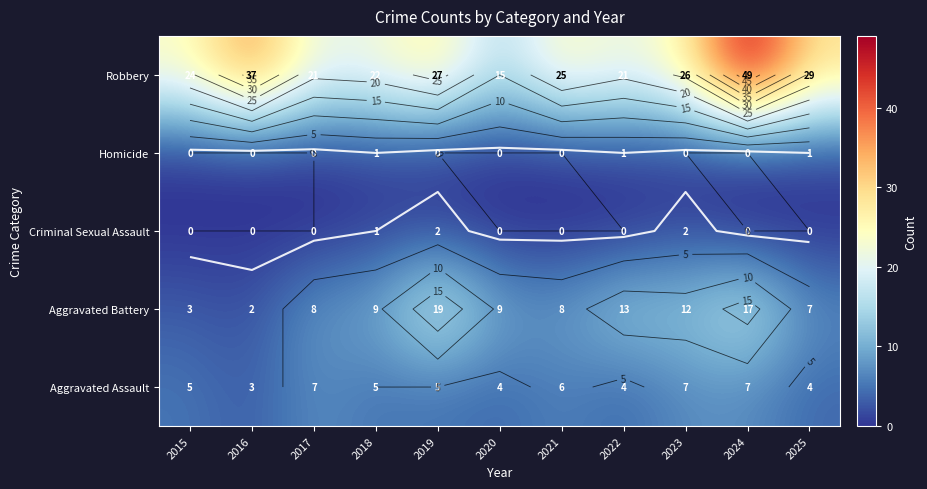

Where does the Aggravated Battery series first go above 9?

2019